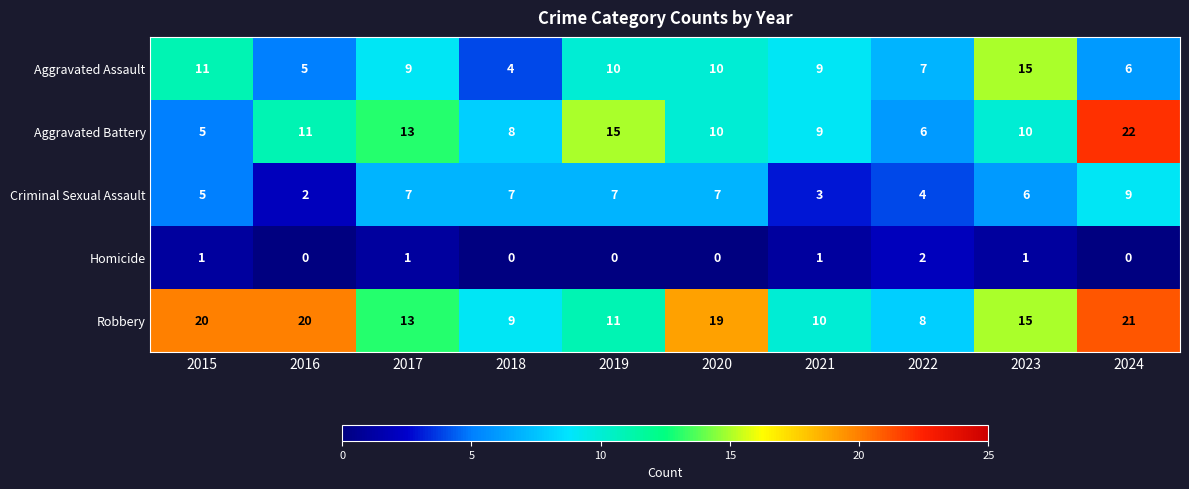

List the series in order of their peak value, highest first.

Aggravated Battery, Robbery, Aggravated Assault, Criminal Sexual Assault, Homicide